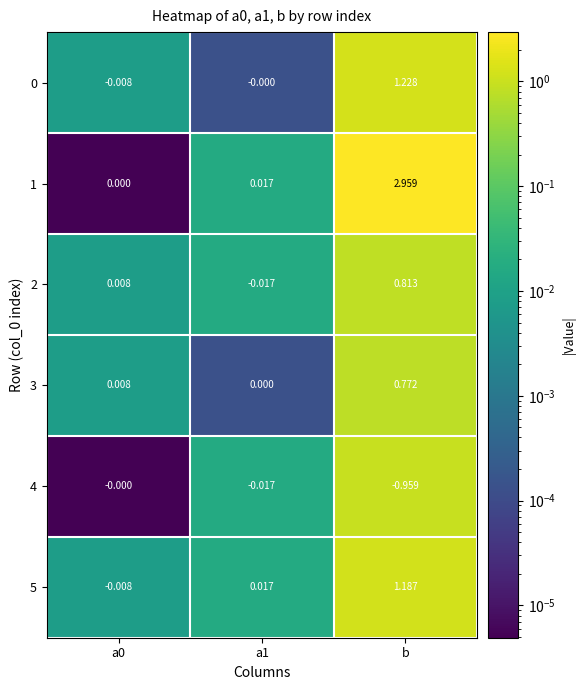

Which category has the lowest value across all series?

b